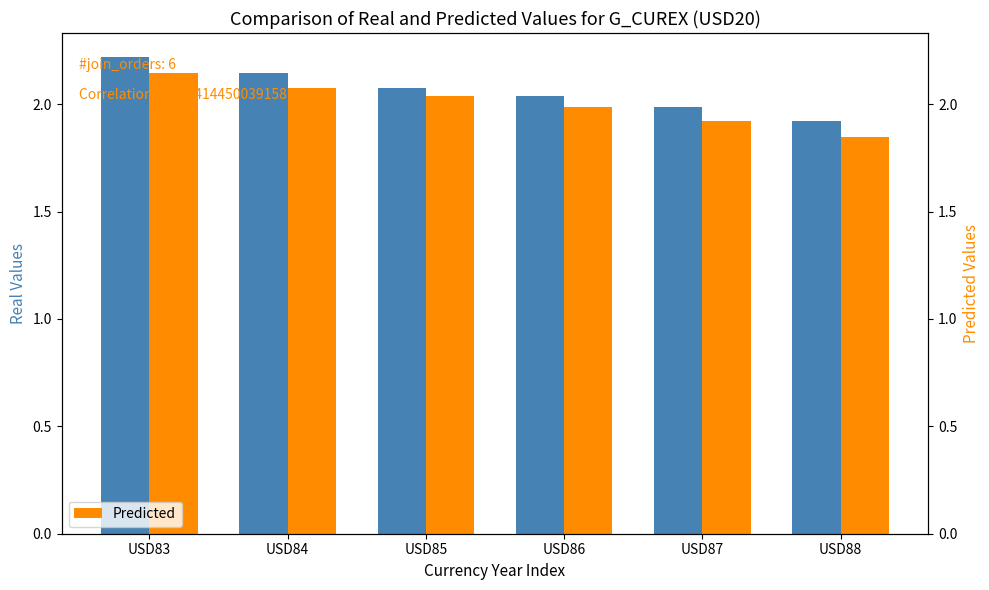

Are the bars grouped side by side (vs. stacked)?

Yes